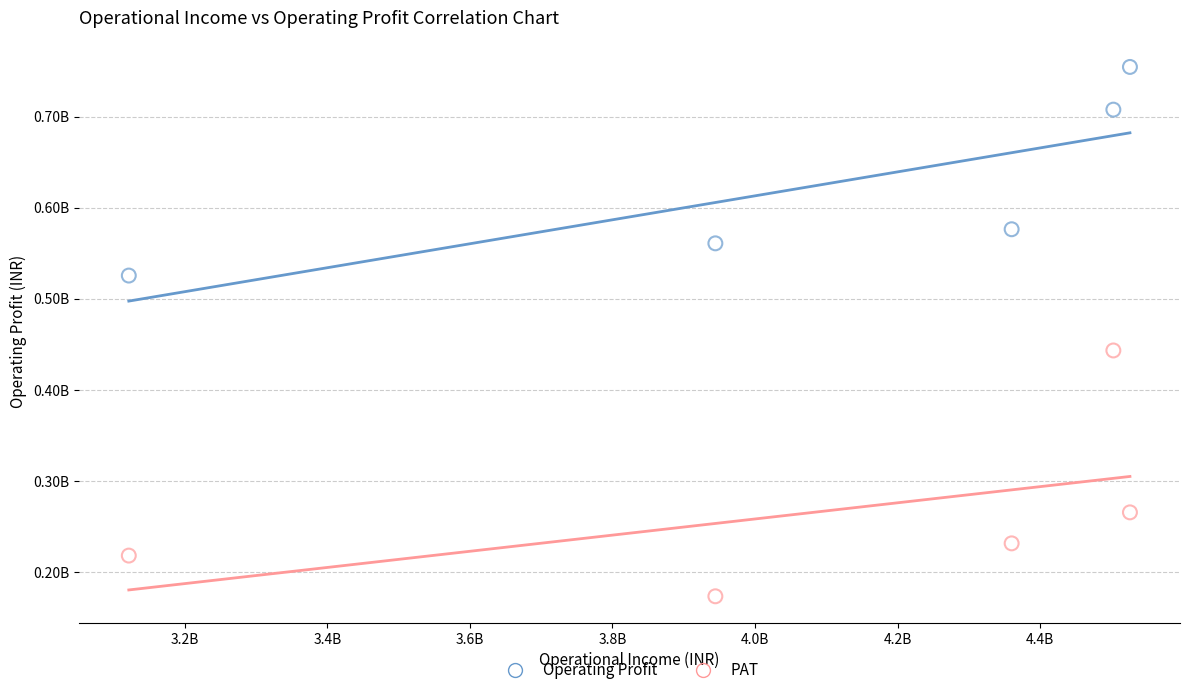

Which series contains the highest Y value?

Operating Profit